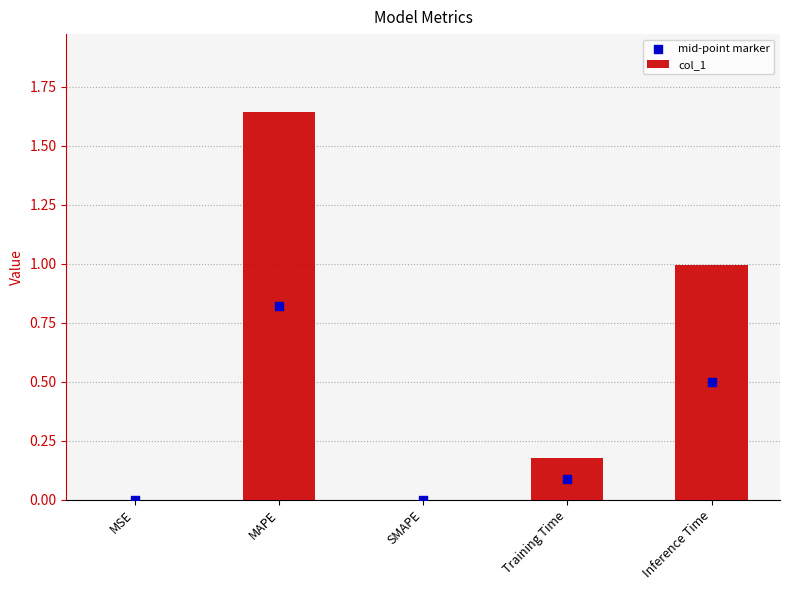

What are all the series names shown in the legend?

col_1, mid-point marker